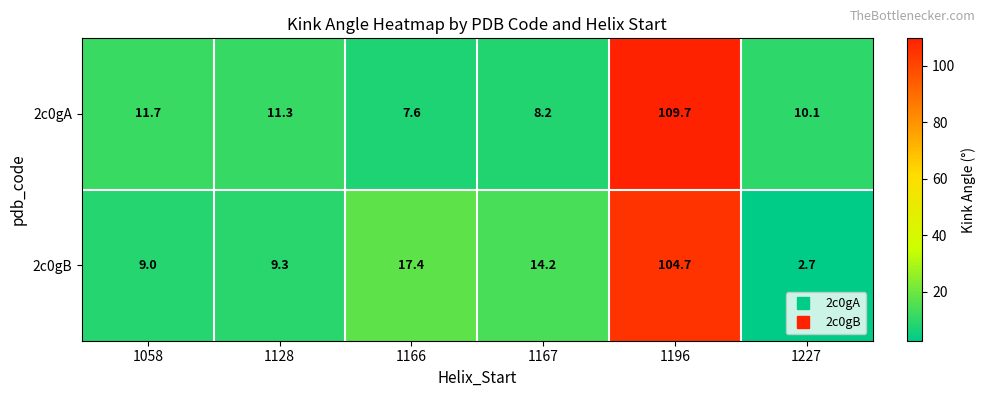

What is the difference between the second highest and minimum values in the 2c0gA series?

4.1